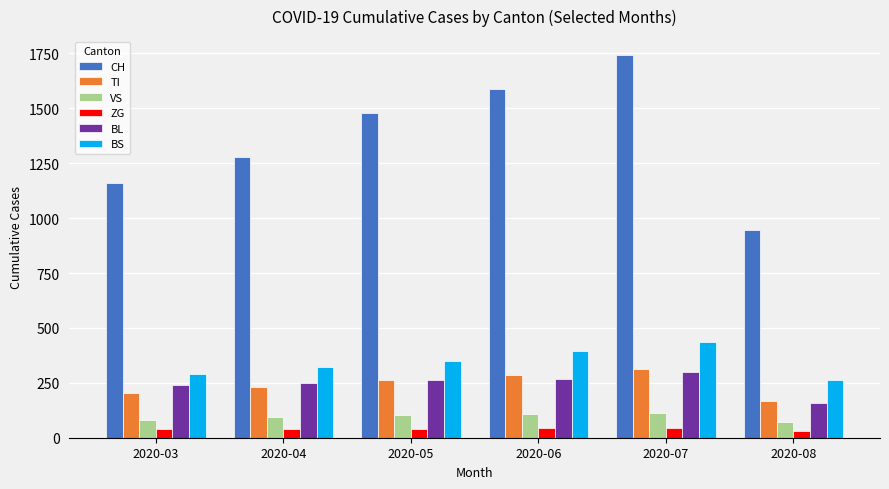

What value does the VS series have at 2020-05, to the nearest 10?

100